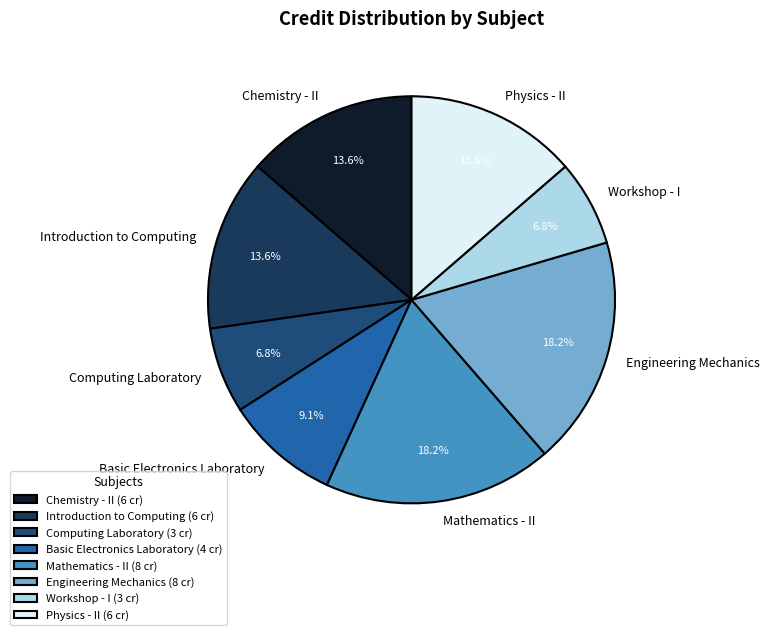

What percentage is NOT represented by Chemistry - II?

86.4%